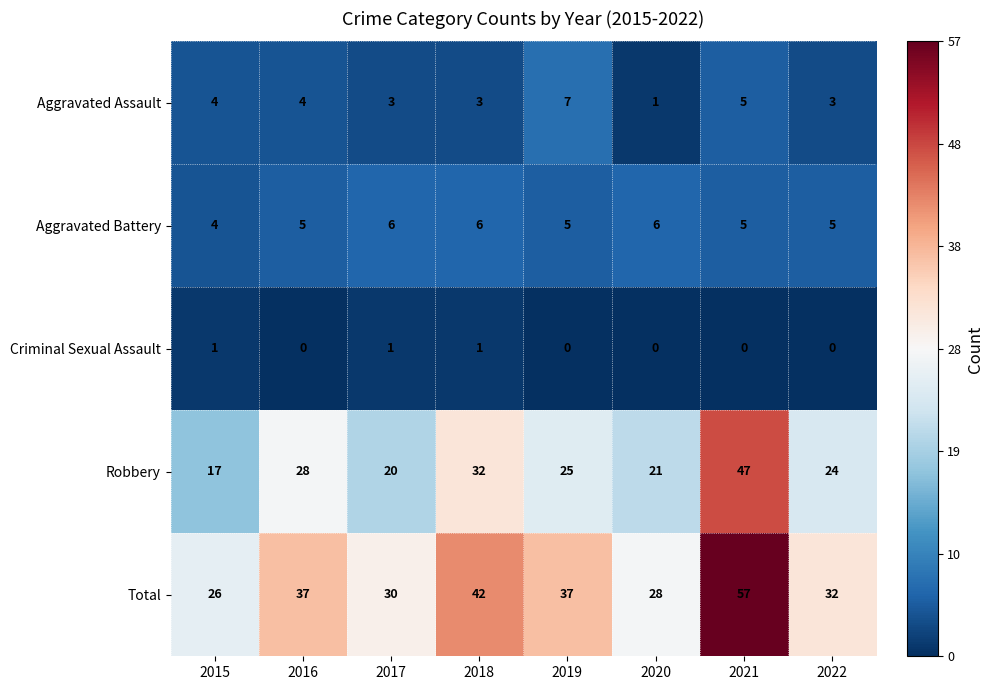

How many Criminal Sexual Assault values are between 0 and 1?

8